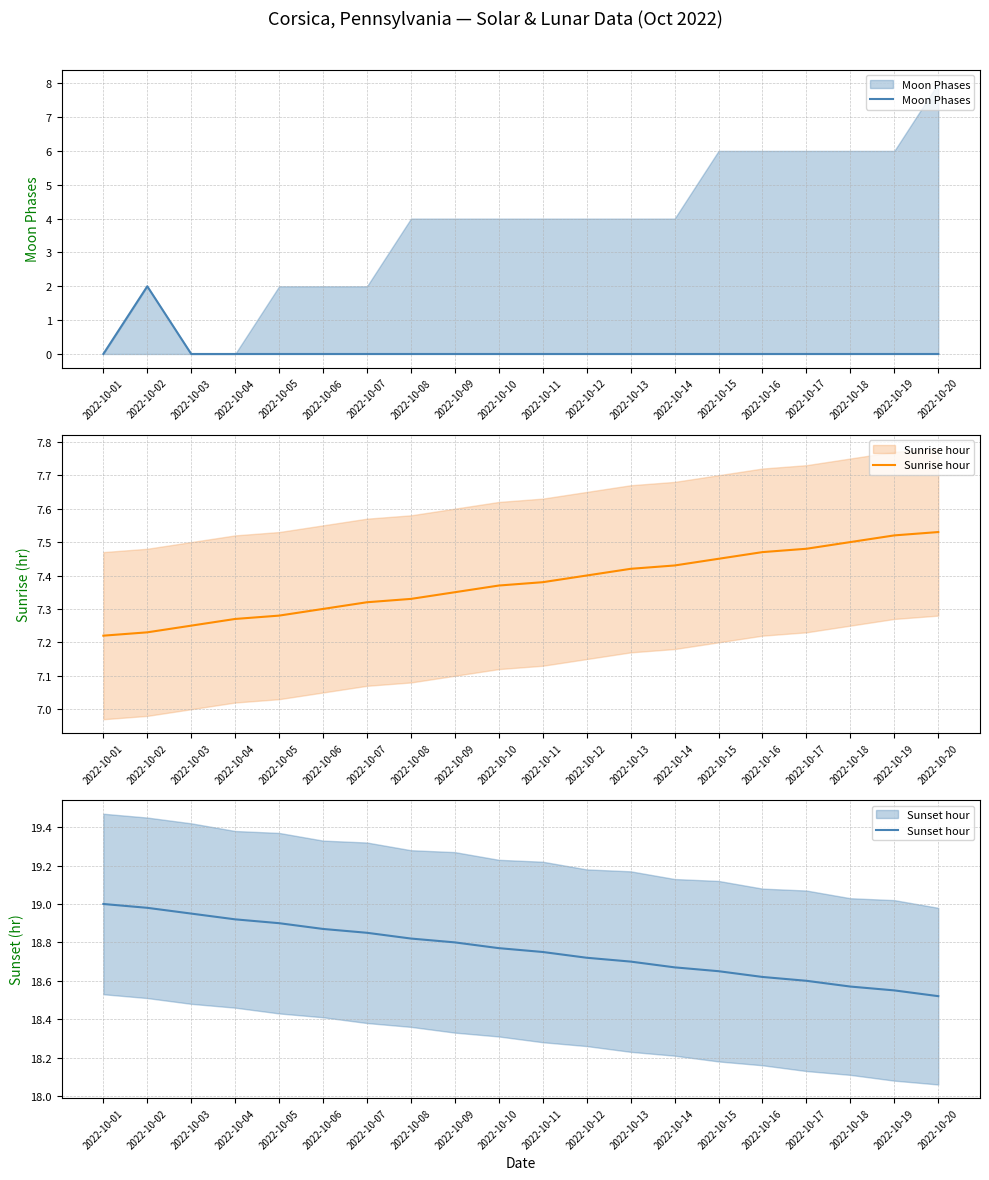

Rank the series by their average value, from lowest to highest.

Moon Phases, Sunrise hour, Sunset hour